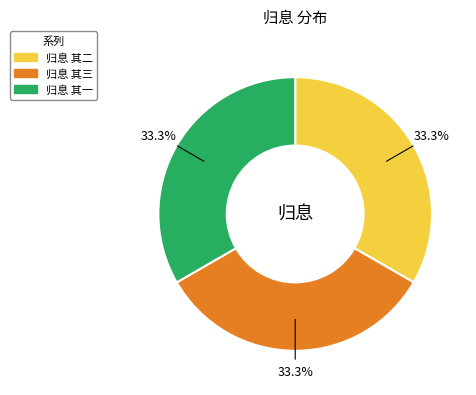

Is it true that 归息 其三 is 33% of the pie?

True